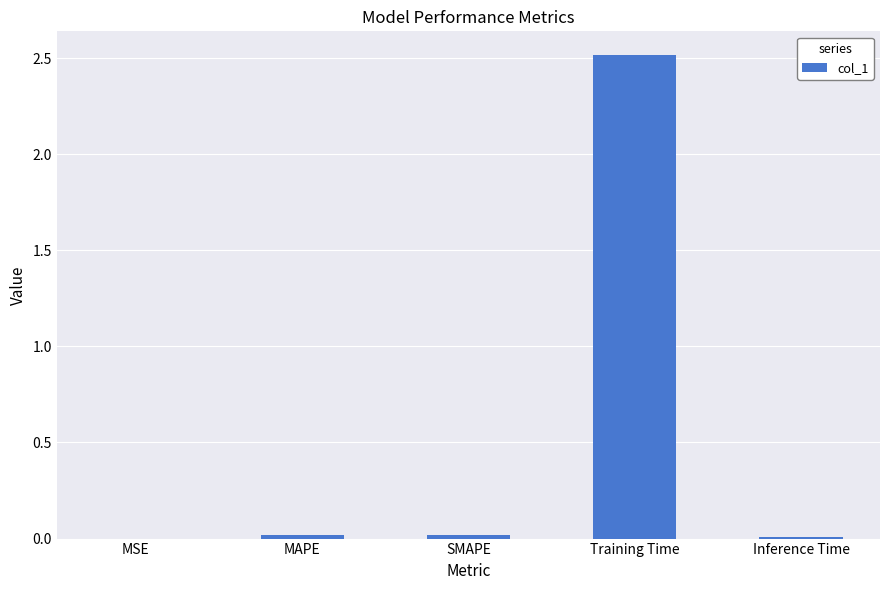

At which category does the chart reach its peak across all series?

Training Time